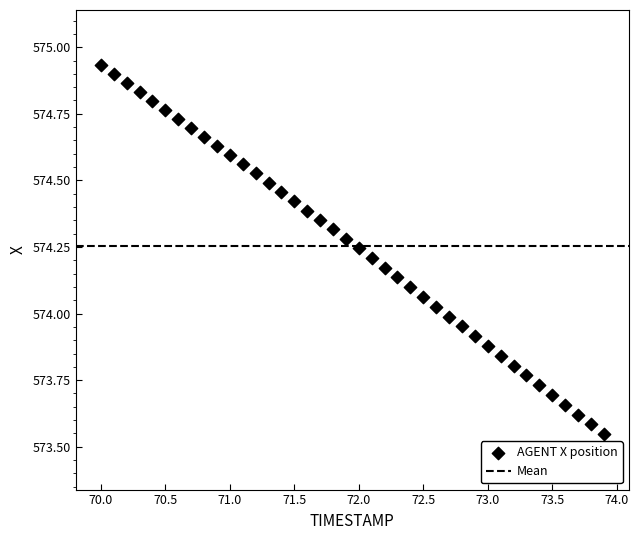

What is the range of Y values (max minus min)?

1.4